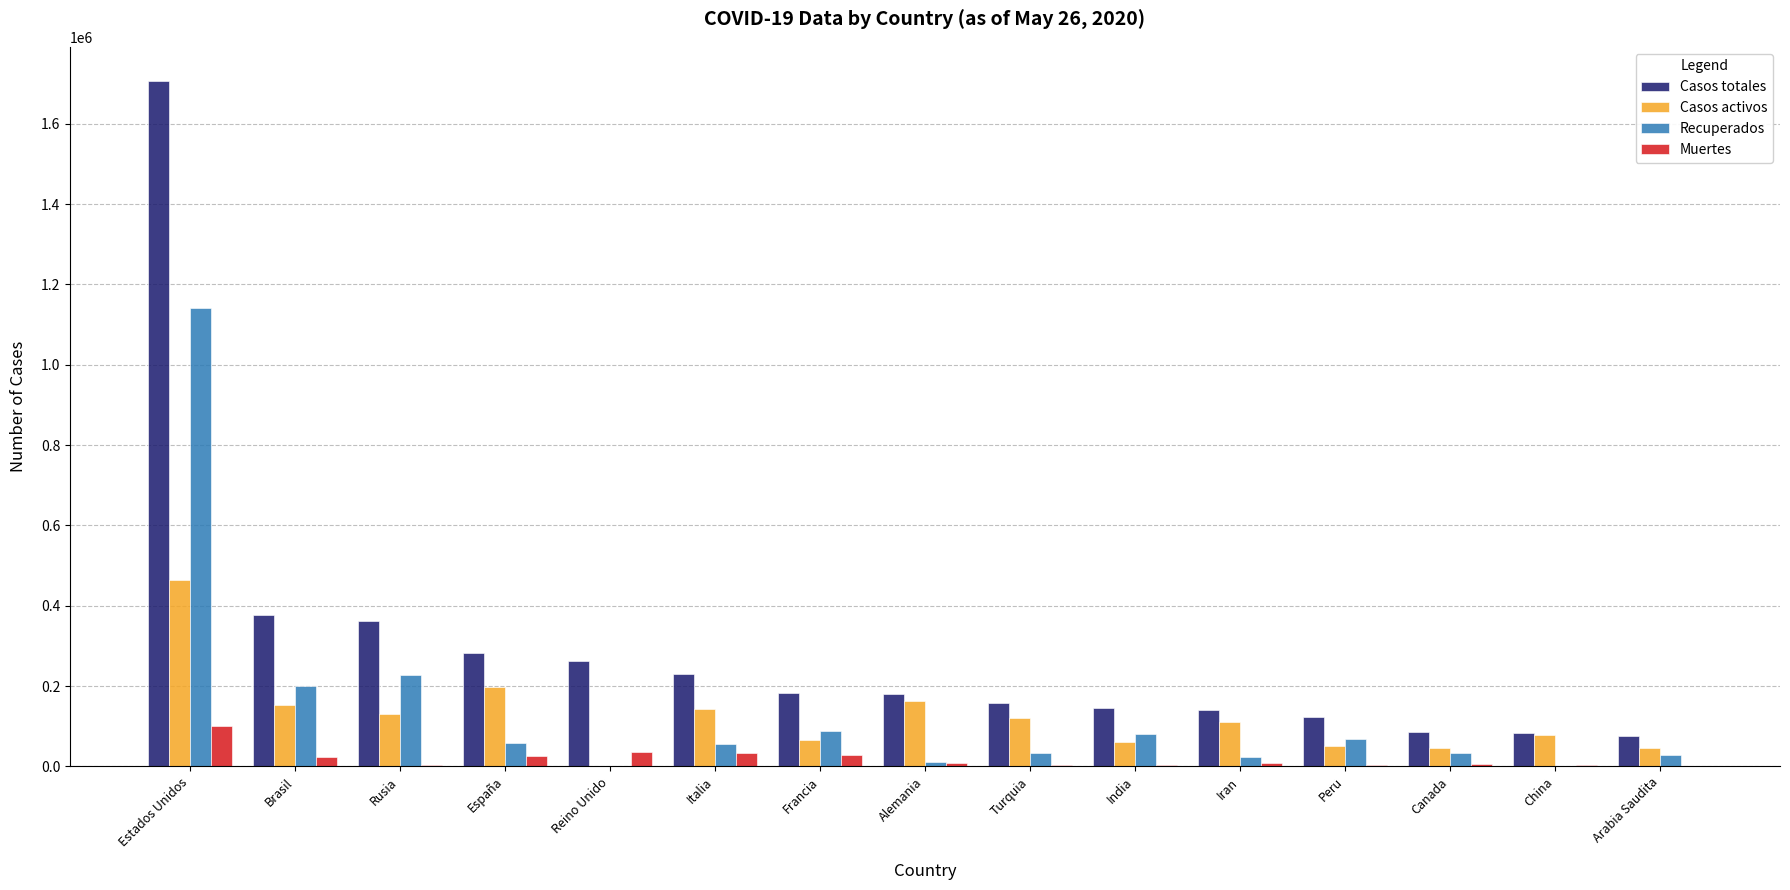

The value of Casos activos at Italia is 141981. True or false?

True